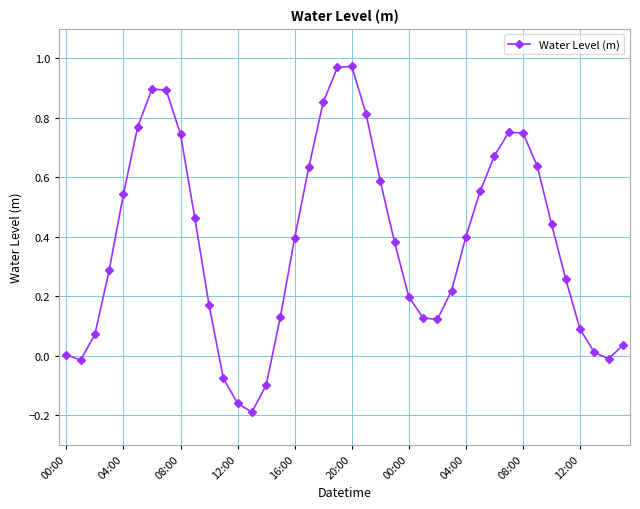

What is the difference between the maximum and minimum values?

1.2